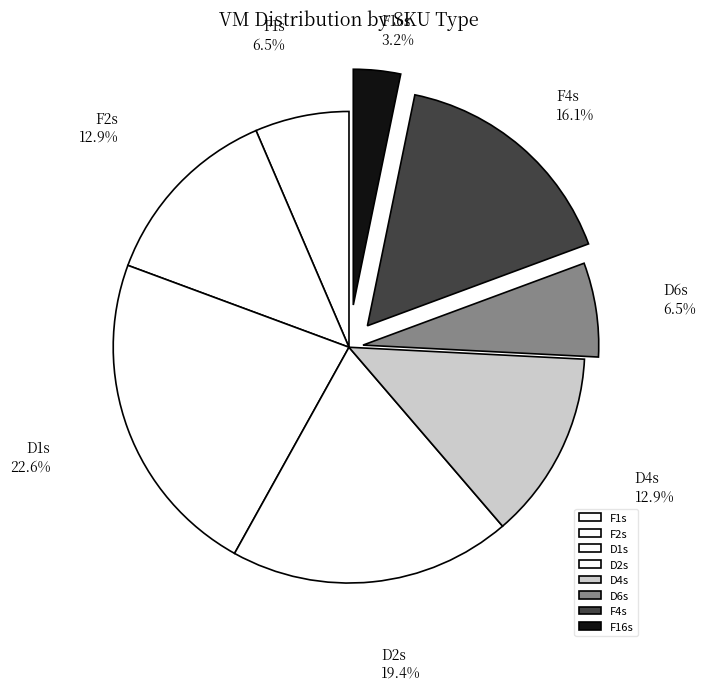

Which slice is the largest?

D1s